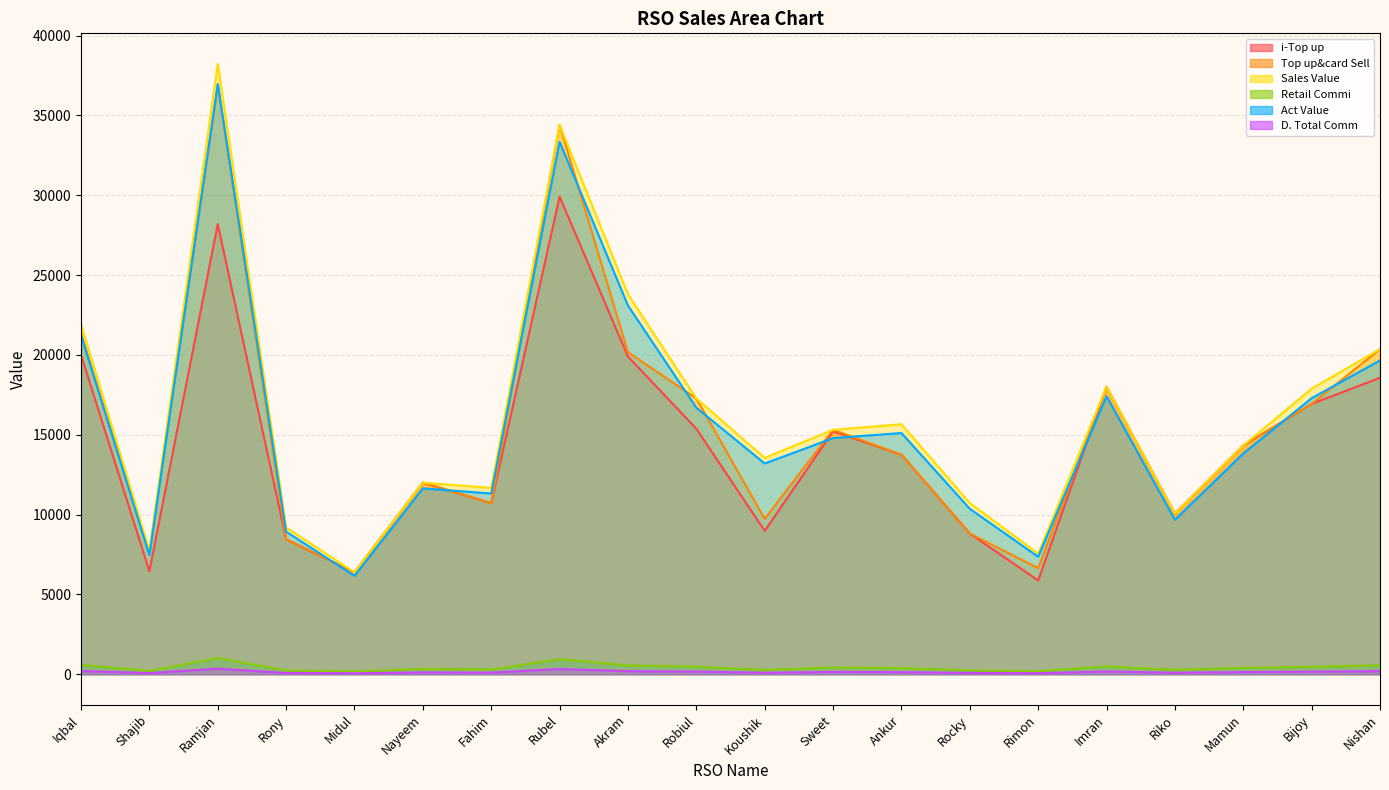

In Sales Value, how many points are higher than both neighbors (excluding endpoints)?

5